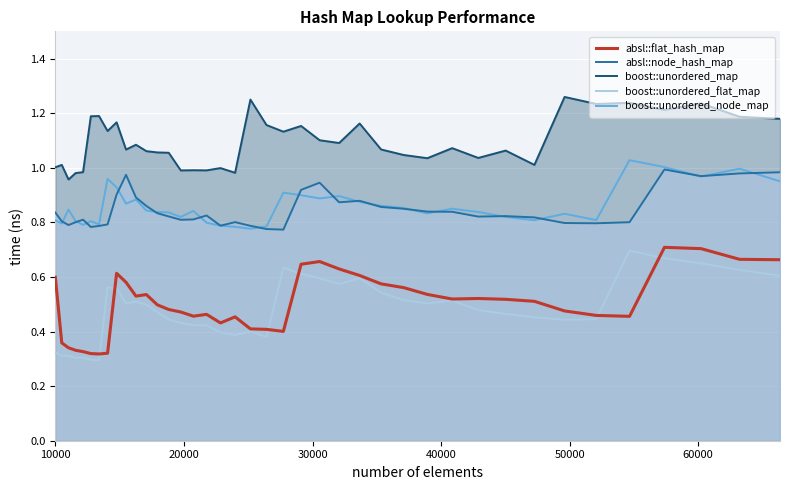

True or false: boost::unordered_node_map and boost::unordered_map intersect in this chart.

False